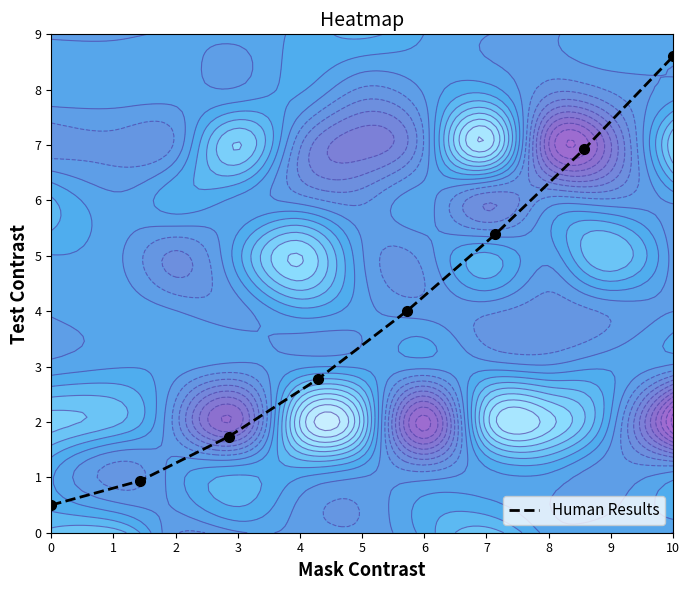

What is the difference between the second highest and minimum values?

6.4